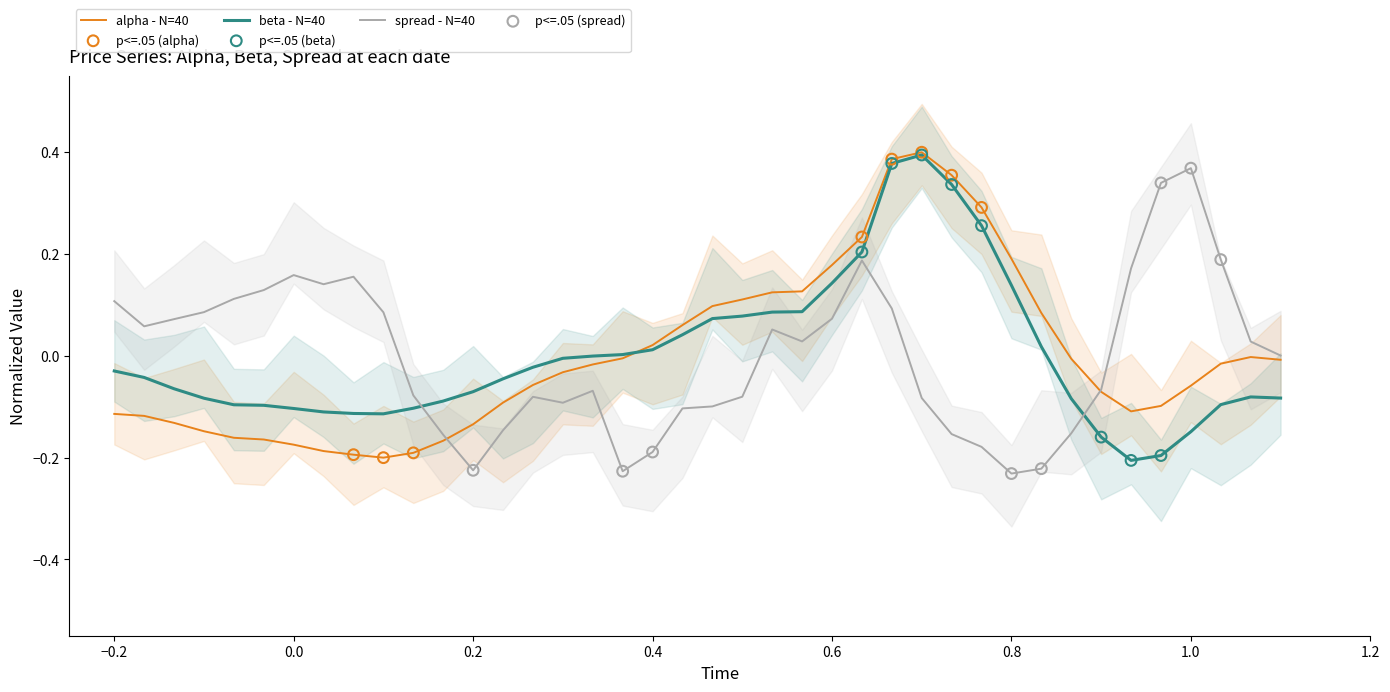

At how many categories does at least one series exceed 0?

31